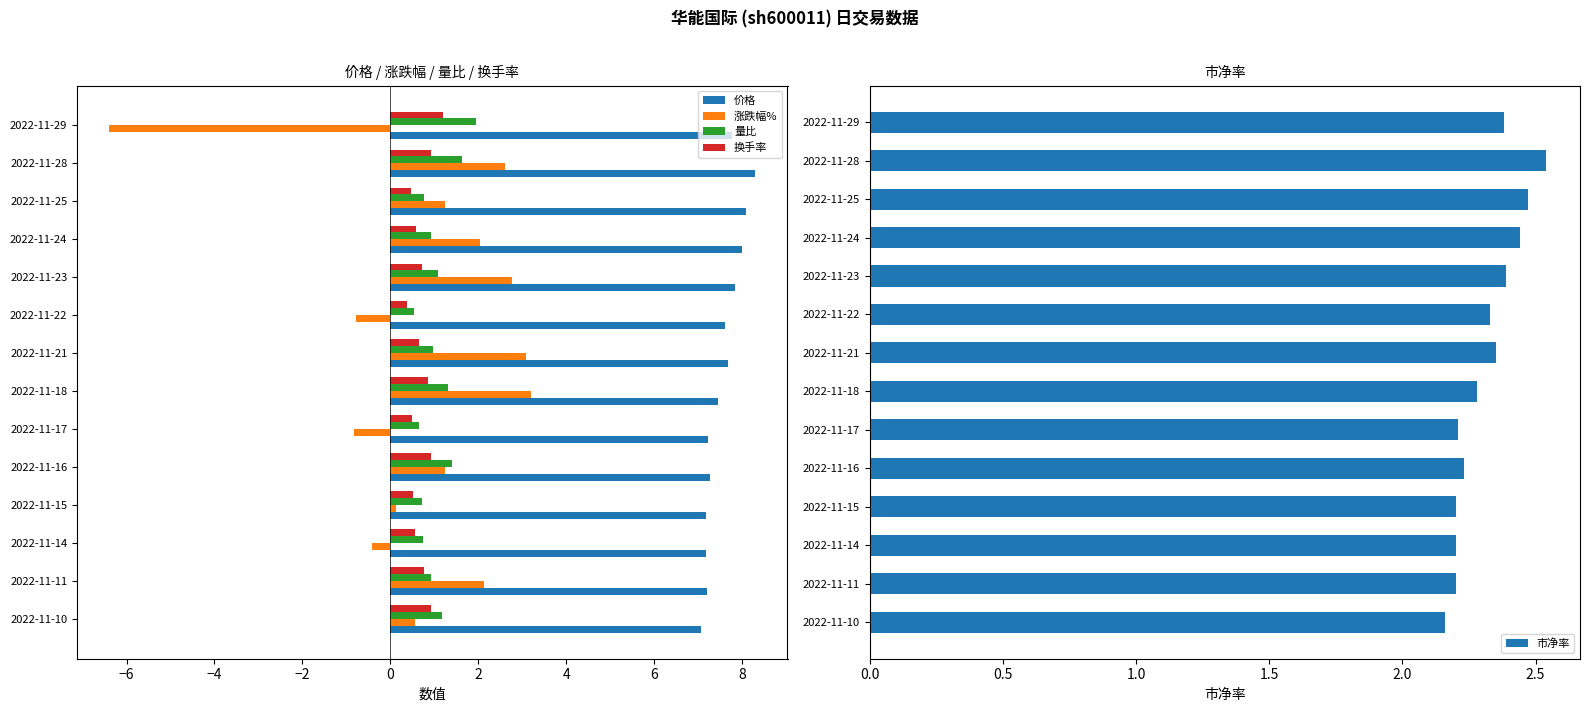

Reading left to right, extract all data points from this chart.

价格: 7.1	7.2	7.2	7.2	7.3	7.2	7.5	7.7	7.6	7.8	8.0	8.1	8.3	7.8
涨跌幅%: 0.6	2.1	-0.4	0.1	1.2	-0.8	3.2	3.1	-0.8	2.8	2.0	1.2	2.6	-6.4
量比: 1.2	0.9	0.8	0.7	1.4	0.7	1.3	1.0	0.5	1.1	0.9	0.8	1.6	2.0
换手率: 0.9	0.8	0.6	0.5	0.9	0.5	0.9	0.7	0.4	0.7	0.6	0.5	0.9	1.2
市净率: 2.2	2.2	2.2	2.2	2.2	2.2	2.3	2.4	2.3	2.4	2.4	2.5	2.5	2.4